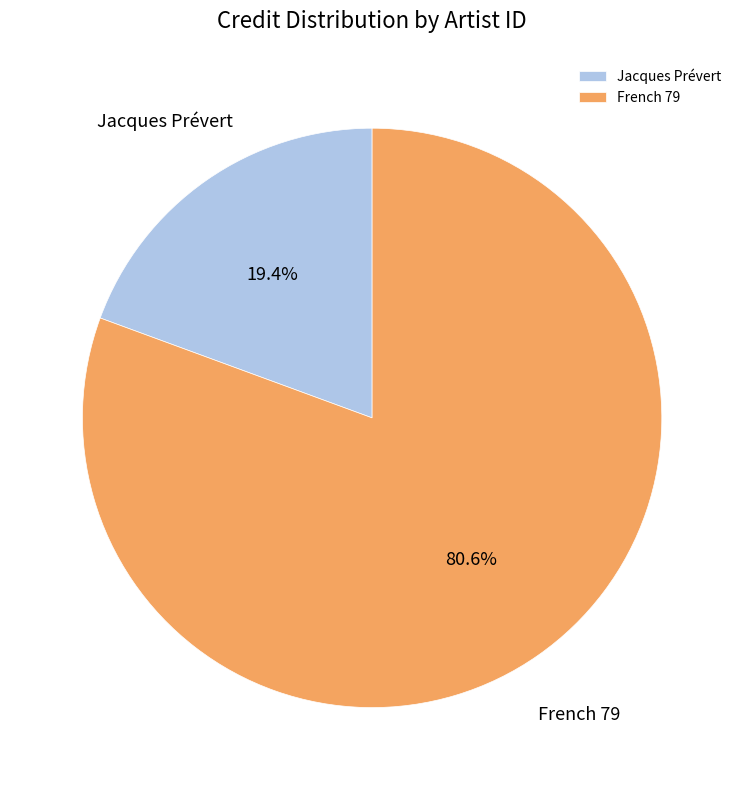

To the nearest percent, what is the average slice percentage?

50%